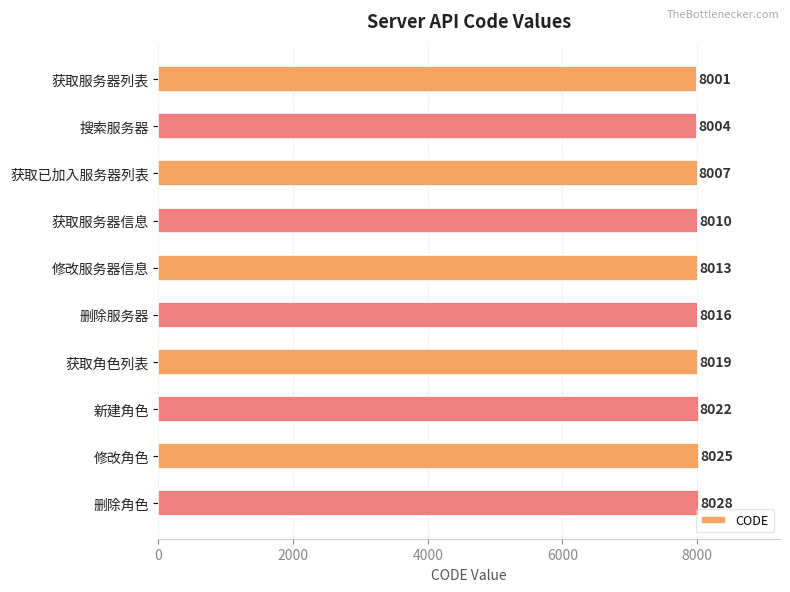

How many values are below 8016?

5